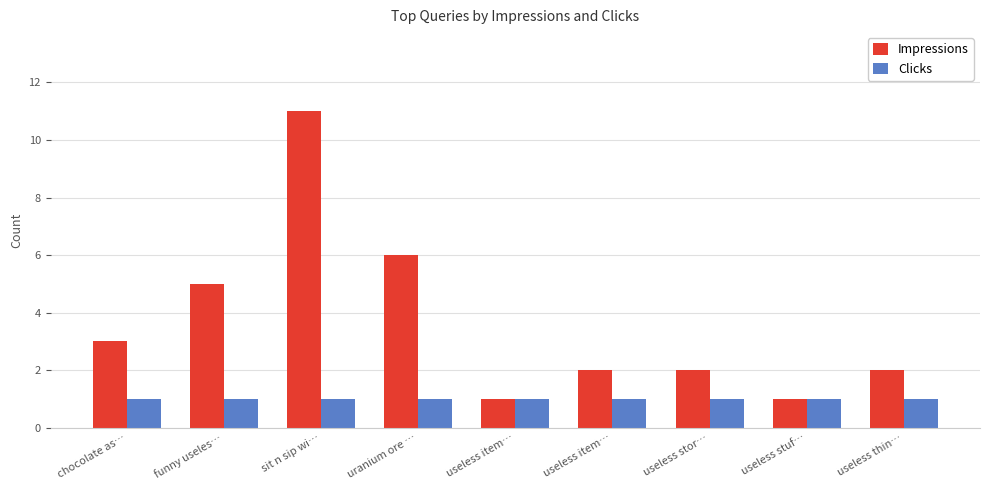

List the series in order of their peak value, highest first.

Impressions, Clicks